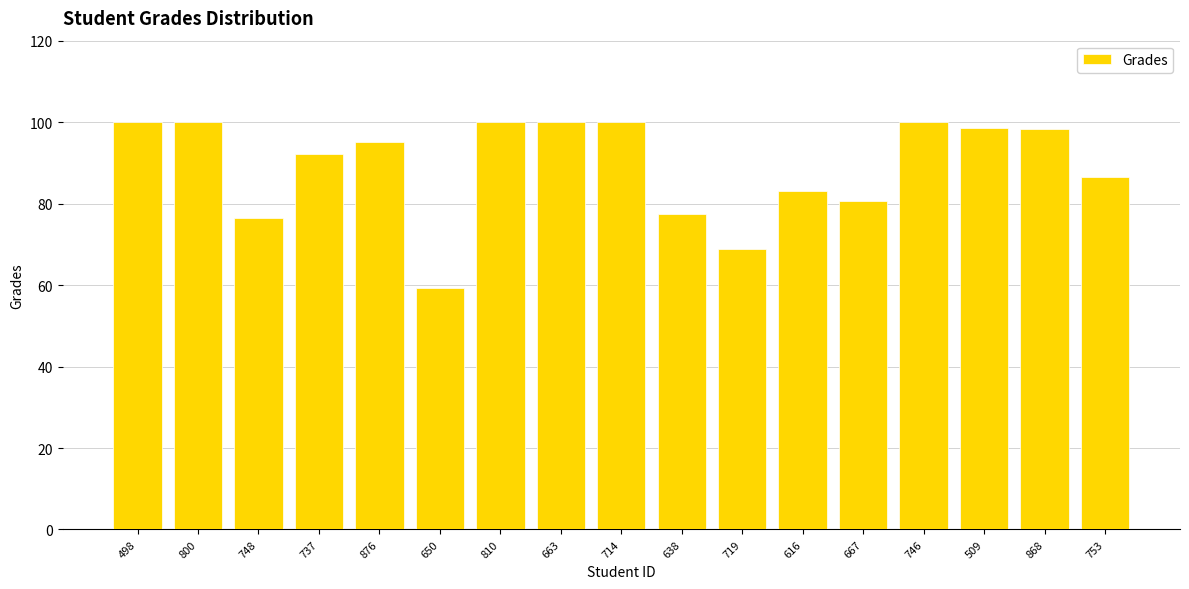

What position from the left is 638?

10